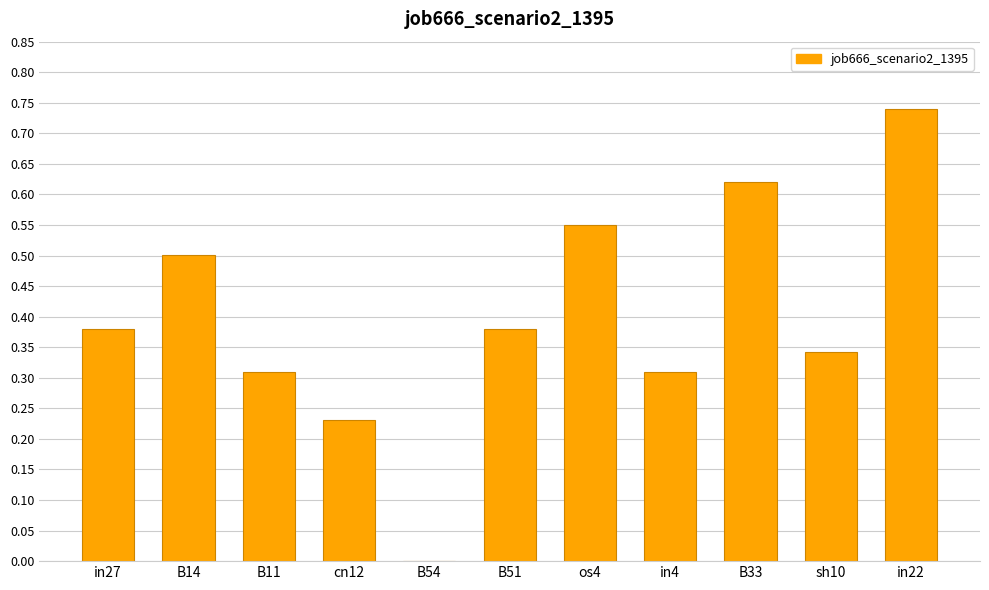

Which category has the highest value across all series?

in22